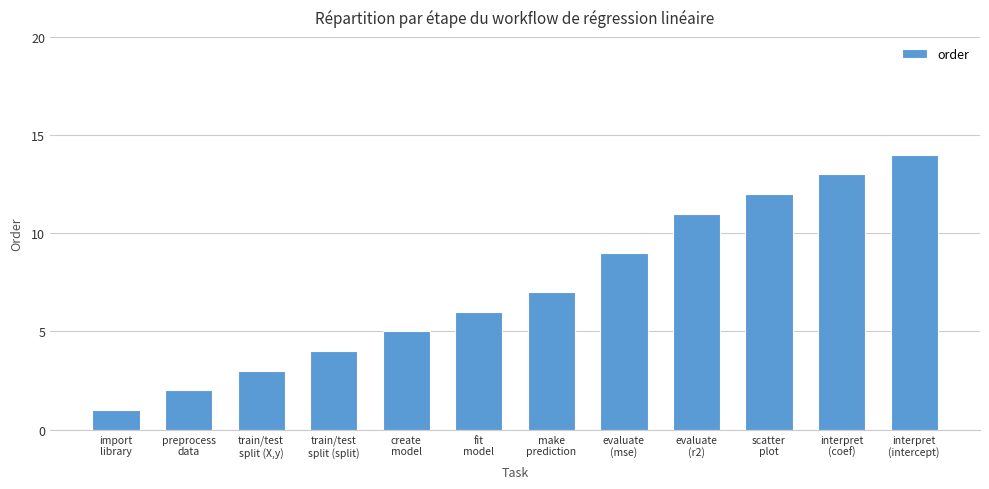

Rank the categories by value from highest to lowest.

interpret
(intercept), interpret
(coef), scatter
plot, evaluate
(r2), evaluate
(mse), make
prediction, fit
model, create
model, train/test
split (split), train/test
split (X,y), preprocess
data, import
library